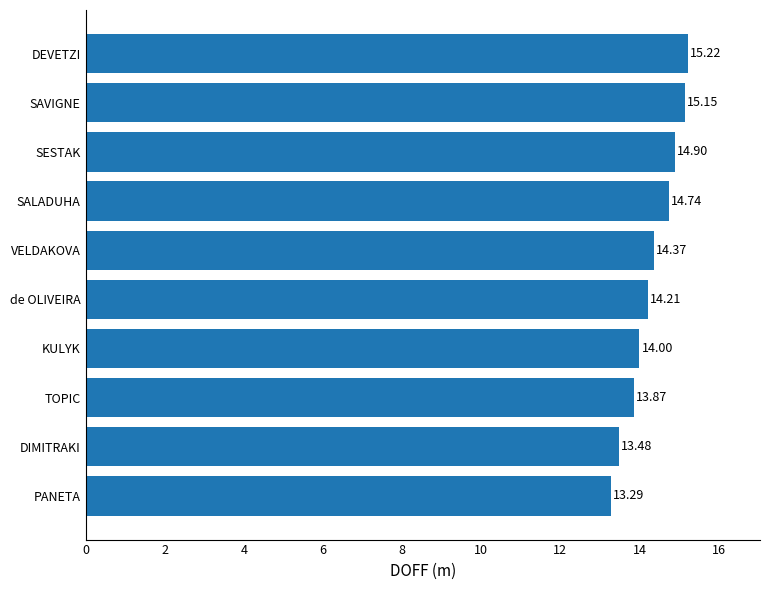

Which label corresponds to the smallest value in the chart?

PANETA